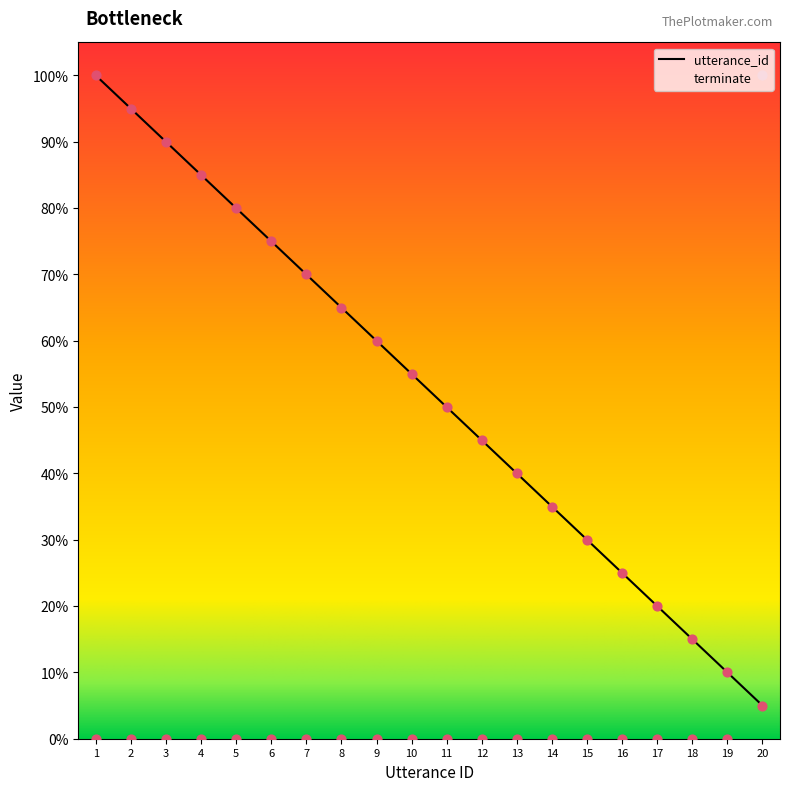

Which series has the largest total across all categories?

utterance_id